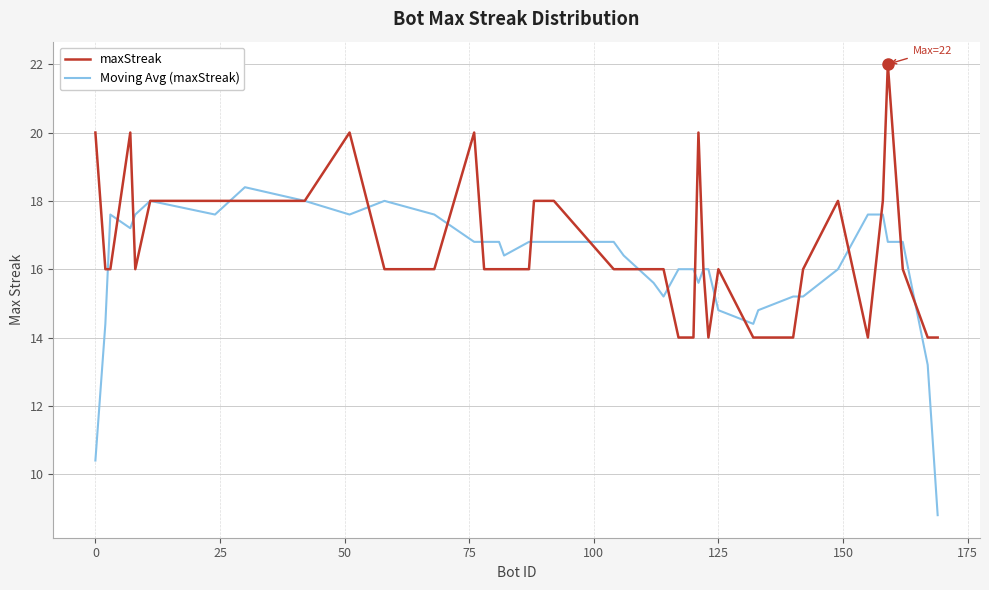

How many lines are shown in the chart?

2